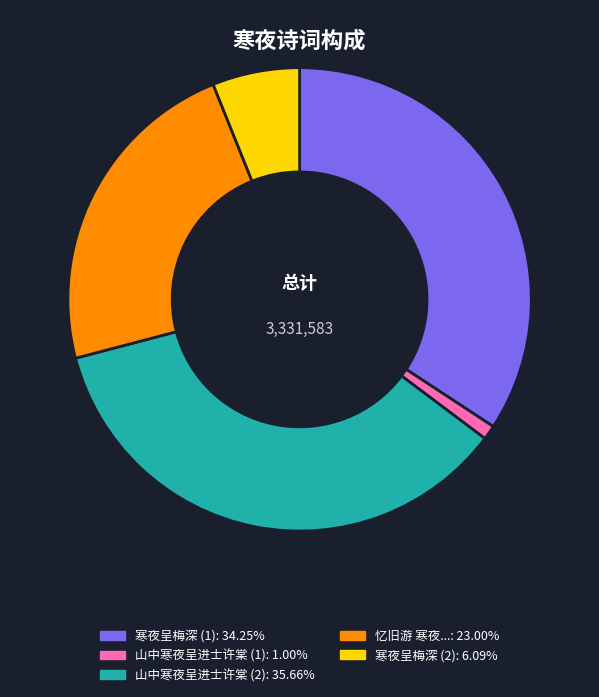

Is there any slice that represents more than half of the pie?

No